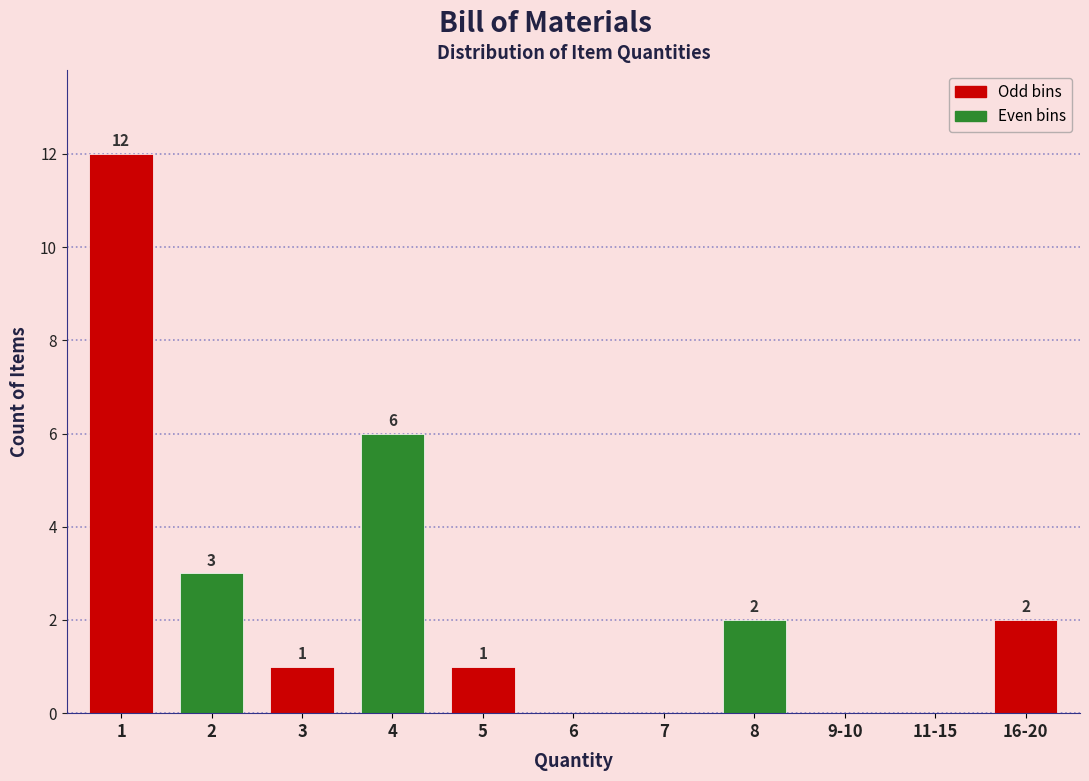

Reading left to right, what are all the values shown in this chart?

1=12	2=3	3=1	4=6	5=1	6=0	7=0	8=2	9-10=0	11-15=0	16-20=2